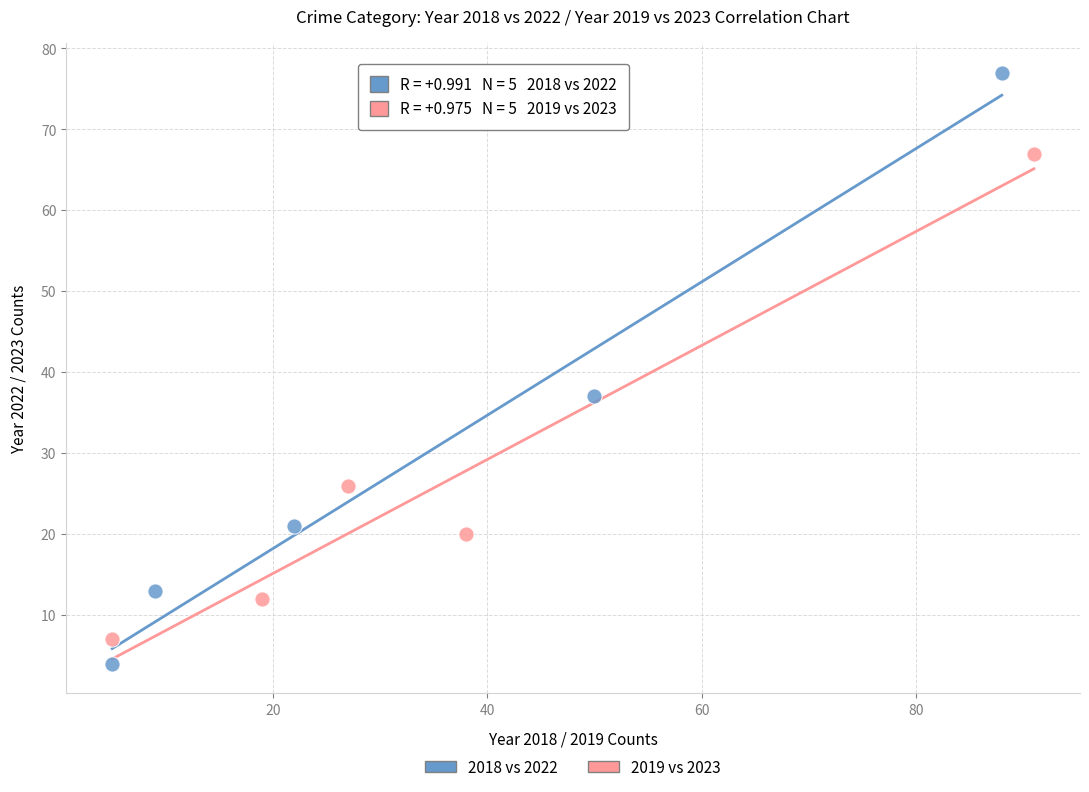

Which series reaches the minimum Y coordinate?

2018 vs 2022